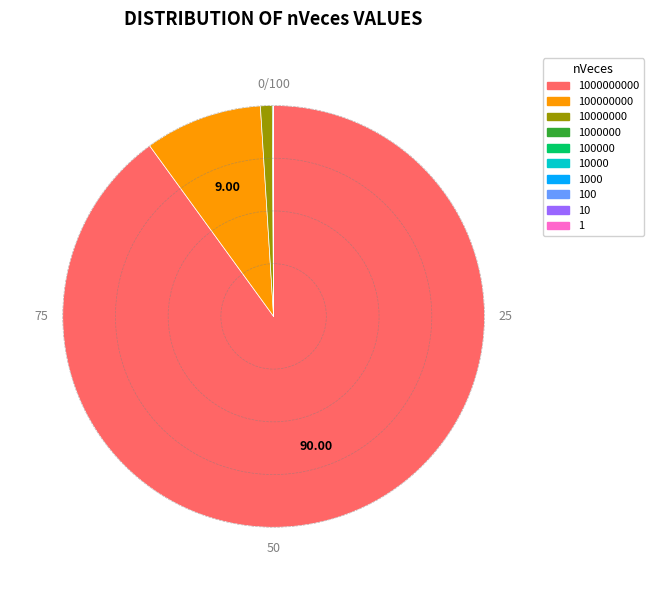

Is there any slice that represents more than half of the pie?

Yes